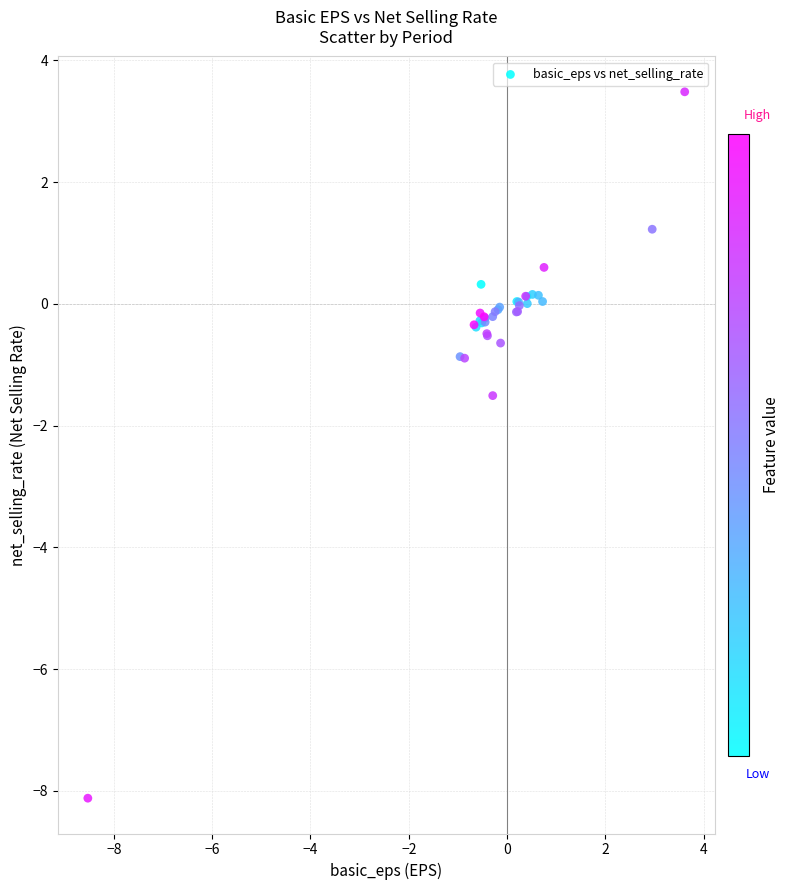

What Y value in the scatter plot is closest to -2?

-1.5